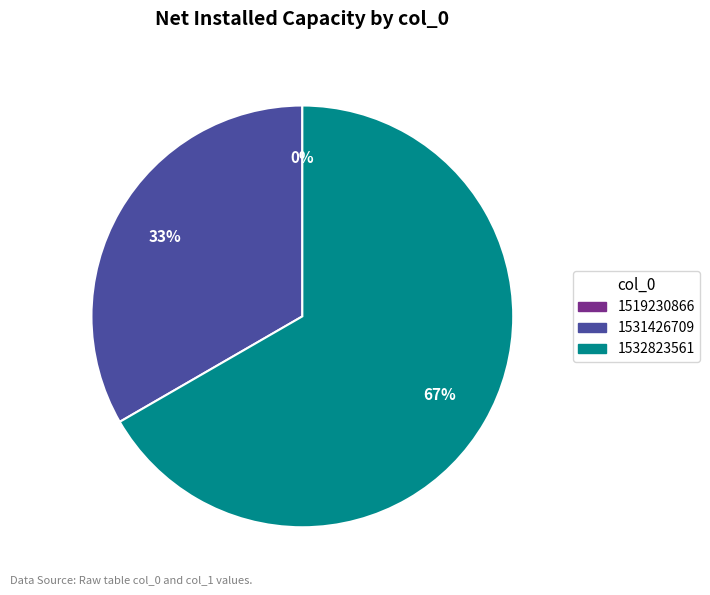

Is there any slice that represents more than half of the pie?

Yes